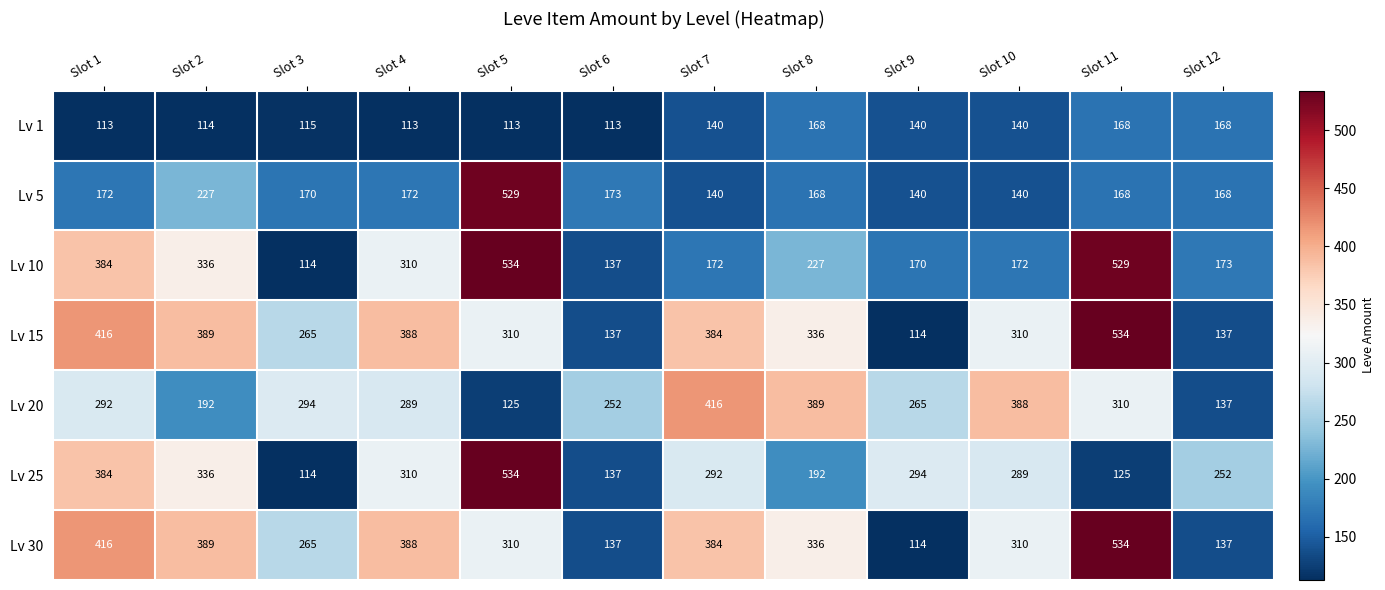

What is the greatest value displayed?

534